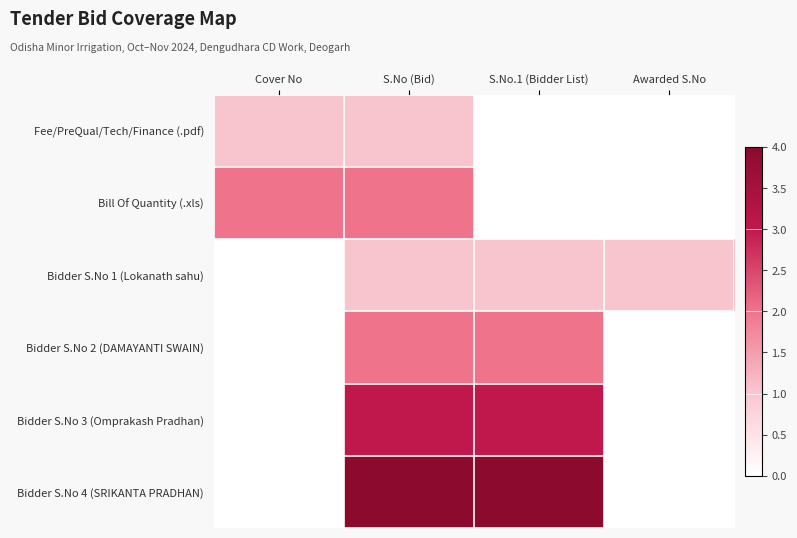

Between Awarded S.No and S.No.1 (Bidder List), which is larger?

Awarded S.No